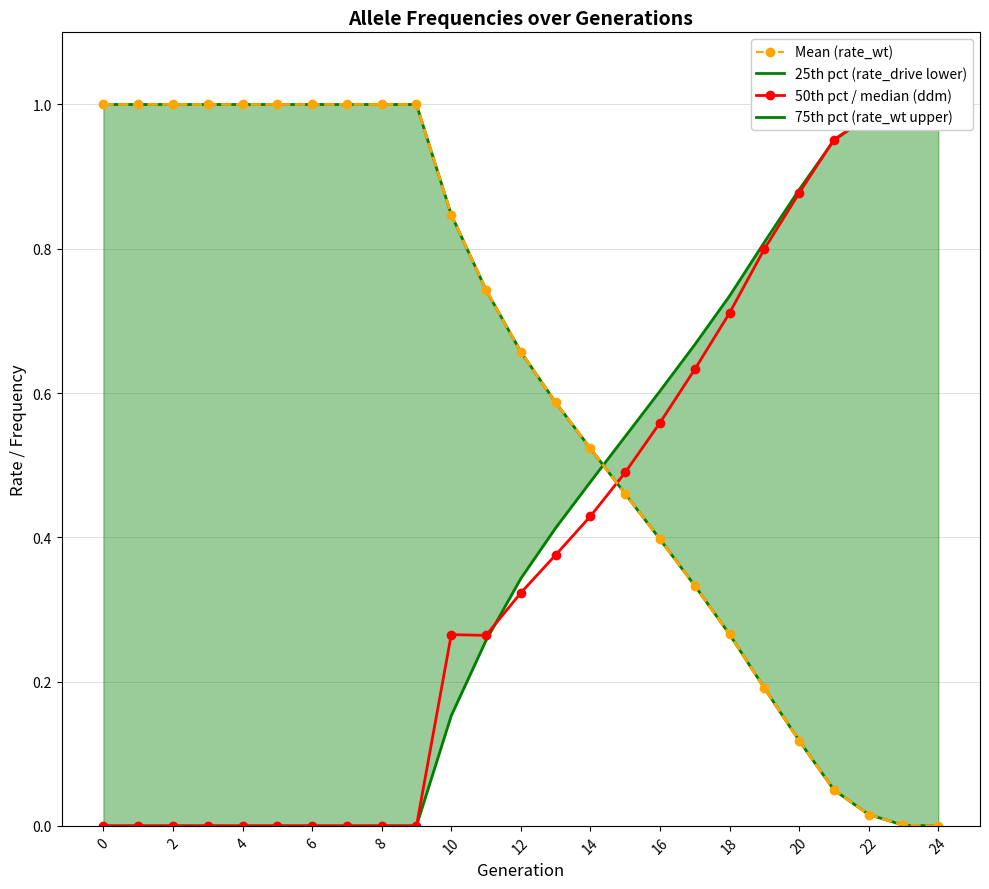

Between which two adjacent categories do rate_drive (drive allele) and rate_wt (wild-type) first intersect?

14 and 15